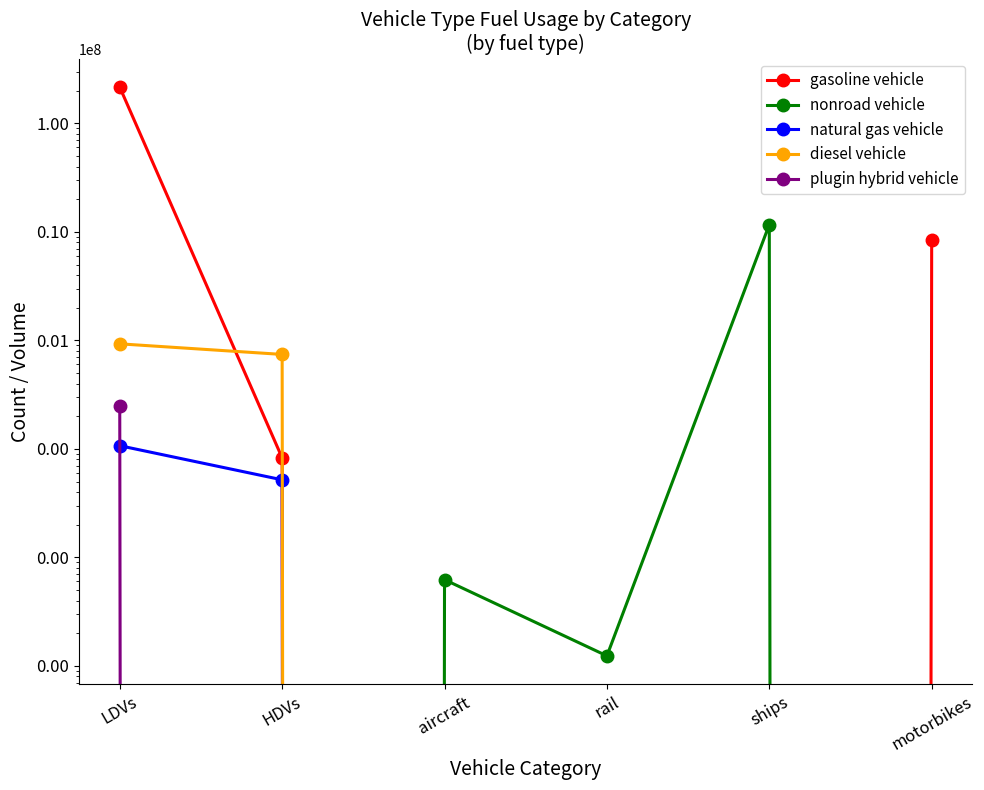

What is the difference between the highest and lowest values at aircraft?

6235.0